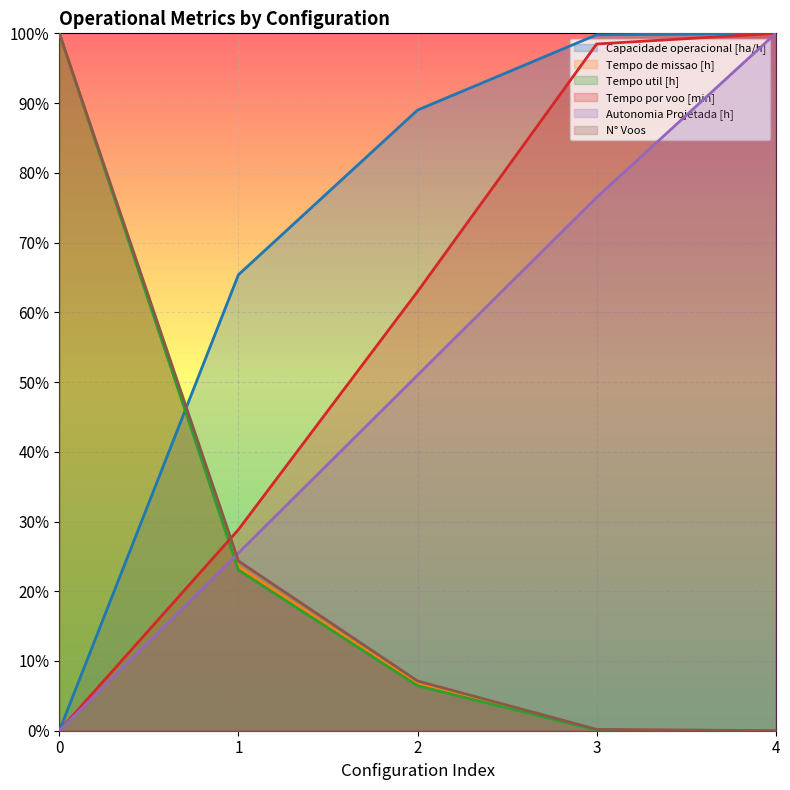

Which series changed the most between 1 and 4?

Autonomia Projetada [h]